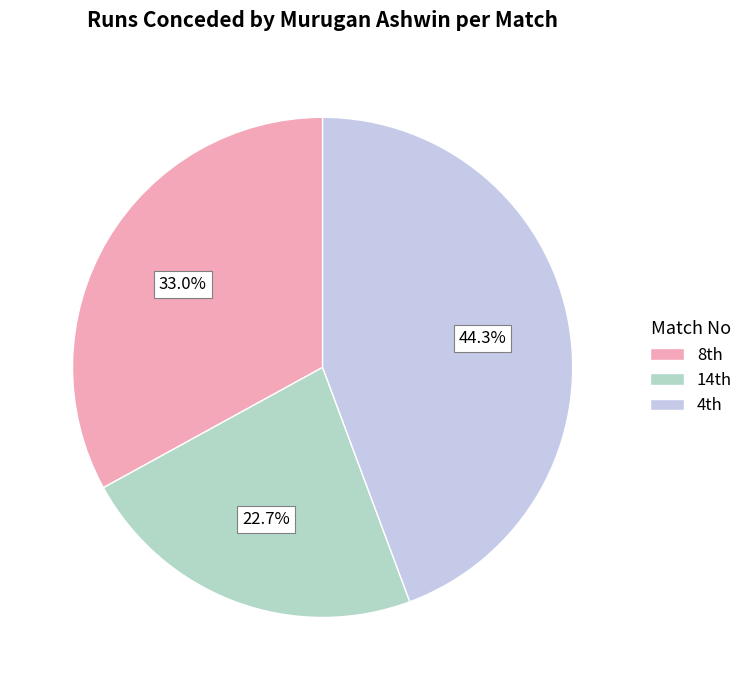

How many slices are in this pie chart?

3